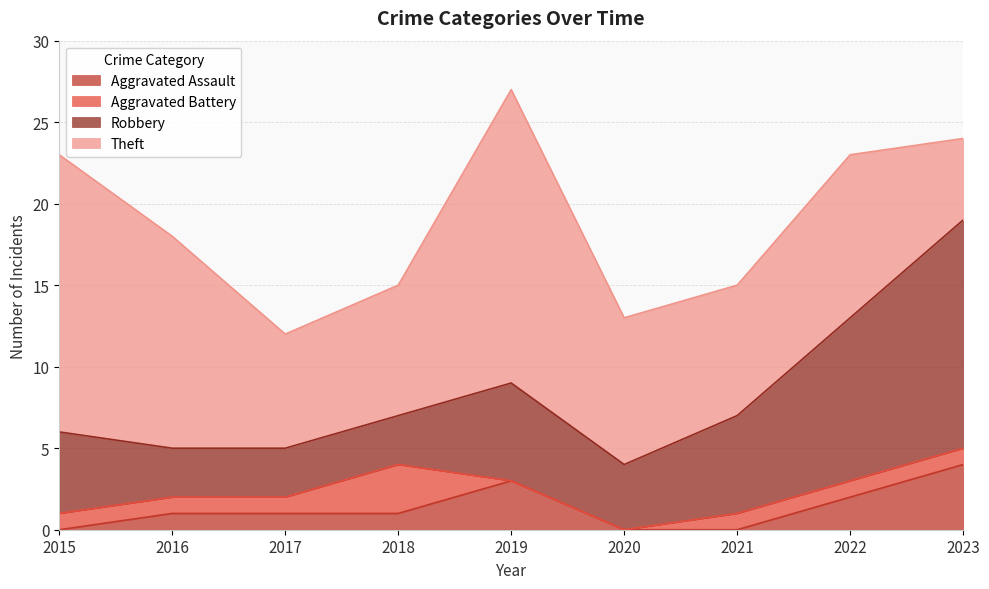

What is the total value across all series at 2021?

15